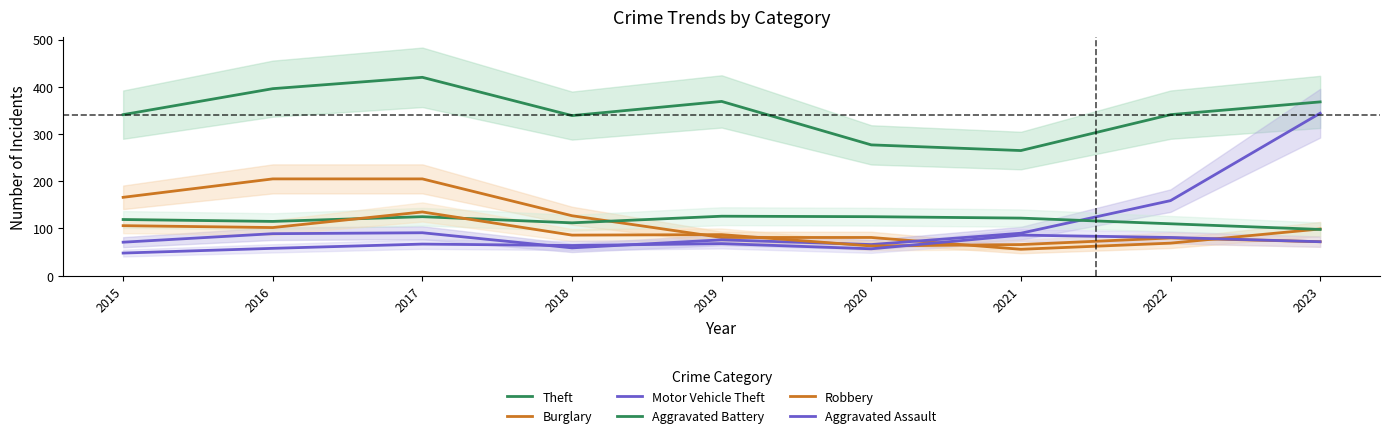

Reading right to left, extract all data points from this chart.

Theft: 368	341	265	277	369	339	420	396	341
Burglary: 99	69	56	81	81	127	205	205	166
Motor Vehicle Theft: 344	159	90	66	76	59	91	89	71
Aggravated Battery: 98	110	122	125	126	112	125	115	119
Robbery: 72	80	66	63	87	86	135	102	106
Aggravated Assault: 72	81	86	57	68	64	67	58	48